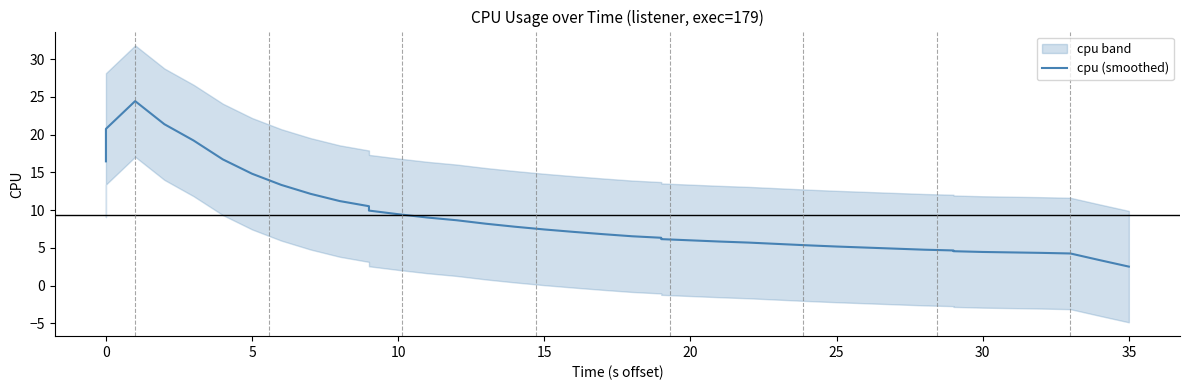

Is it true that the value at 13 is 3.5?

False